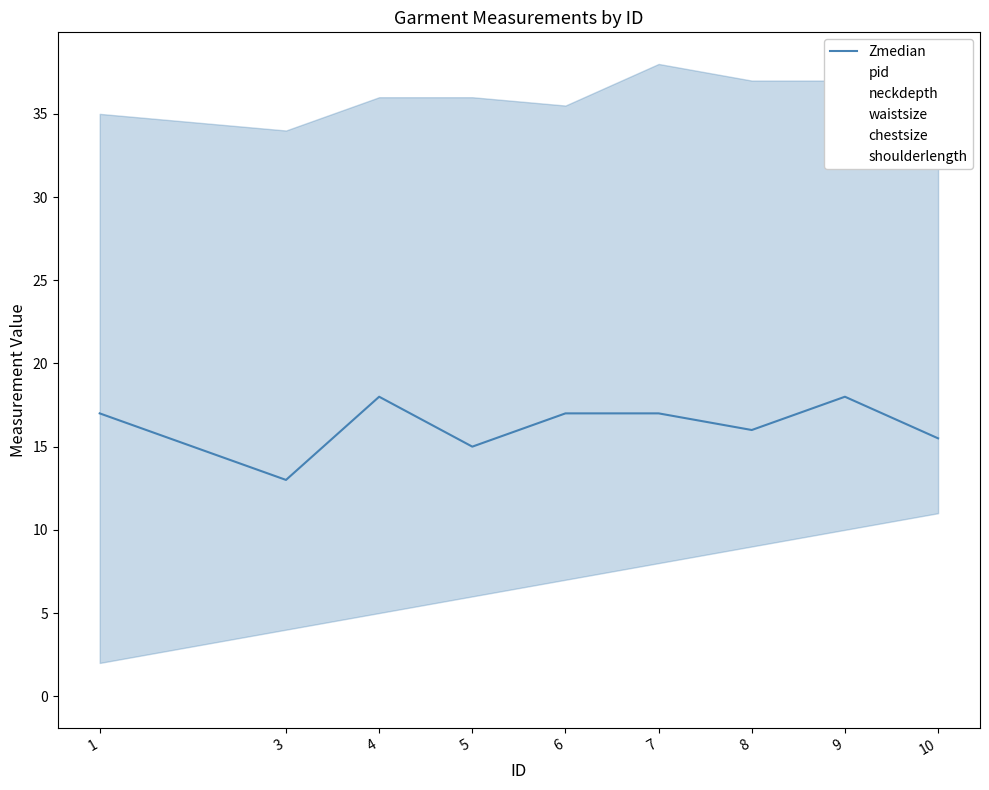

What is the sum of the values at 4 and 5?

33.0